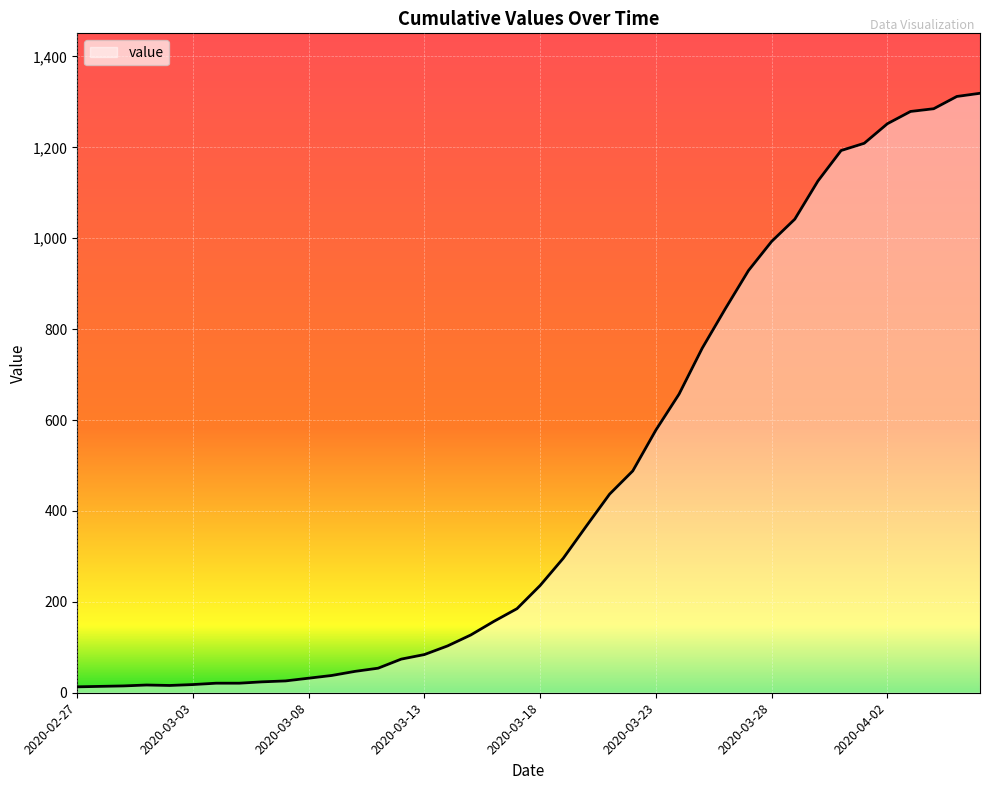

What is the greatest value displayed?

1319